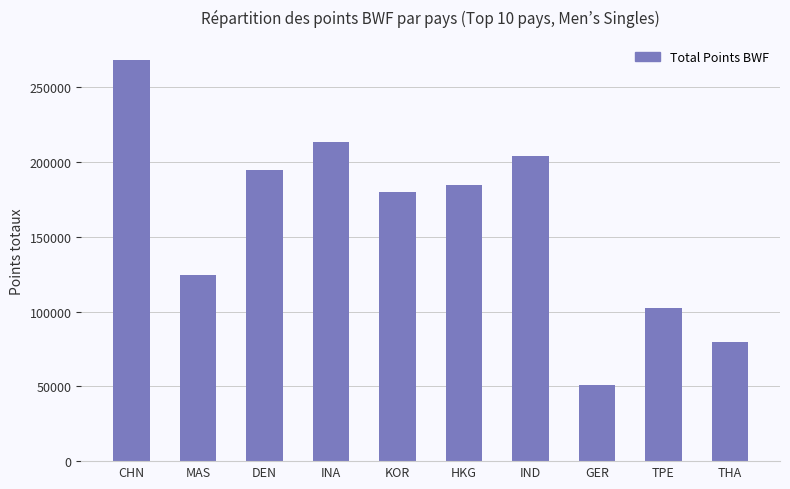

What is the sum of the values at DEN and INA?

408059.6